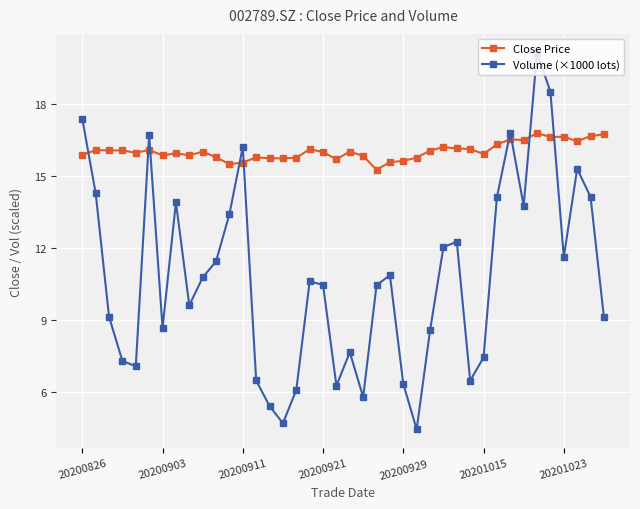

True or false: Volume (×1000 lots) has more than 2 points higher than both neighbors.

True